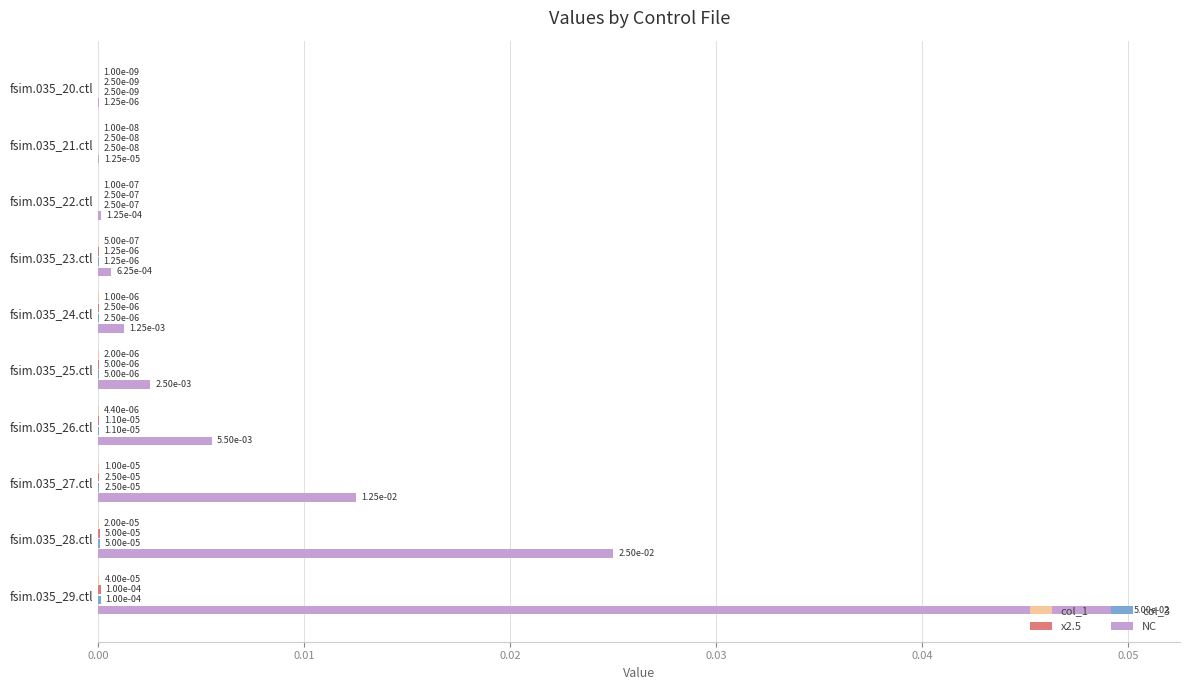

Which series changed the most between fsim.035_21.ctl and fsim.035_28.ctl?

NC